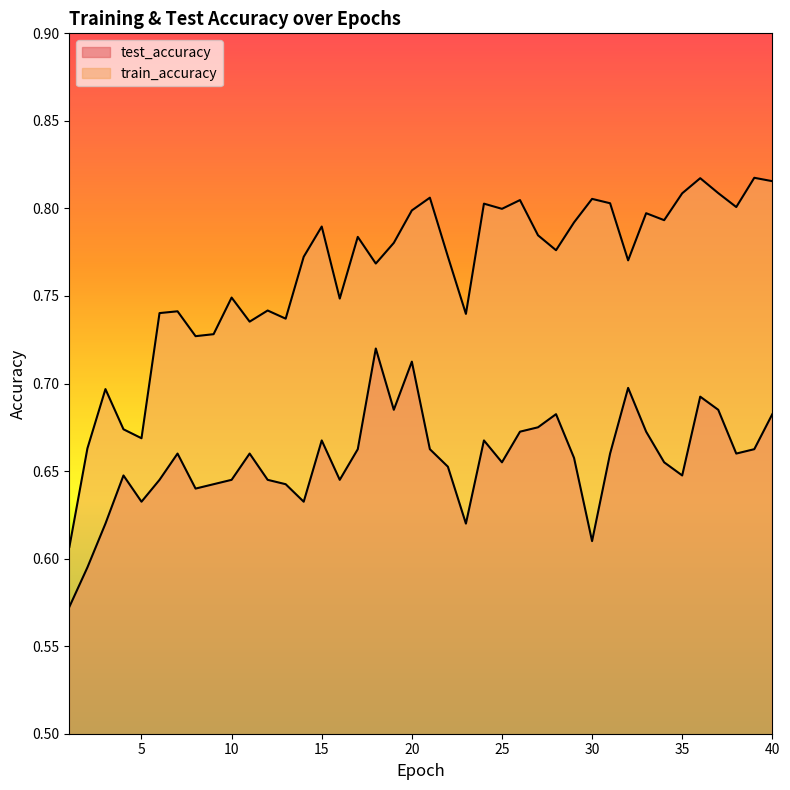

True or false: test_accuracy has a value of 0.7 at 17.

True